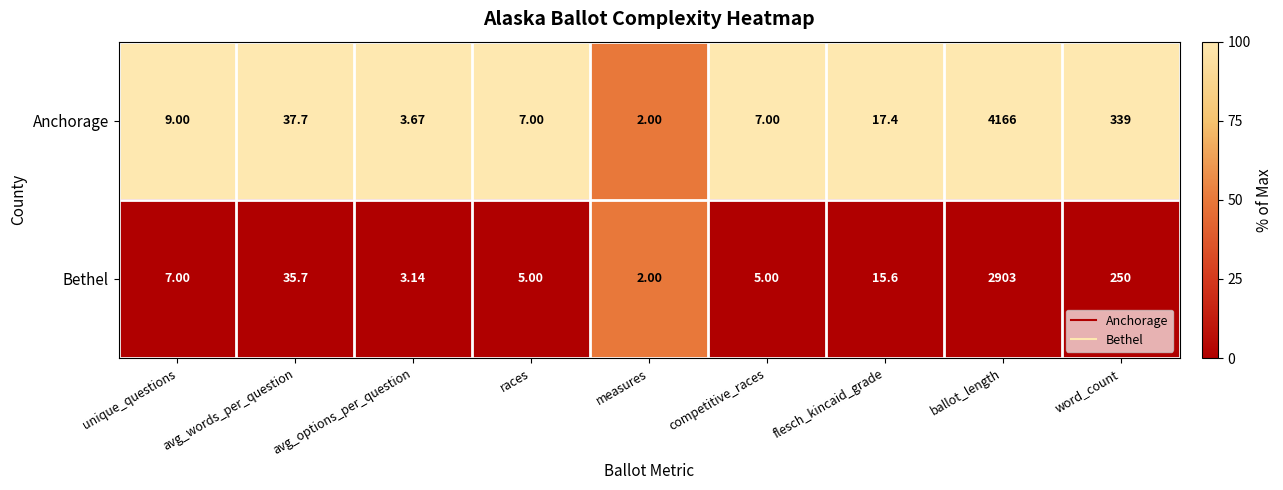

Where is Anchorage nearest to the value 2084?

word_count